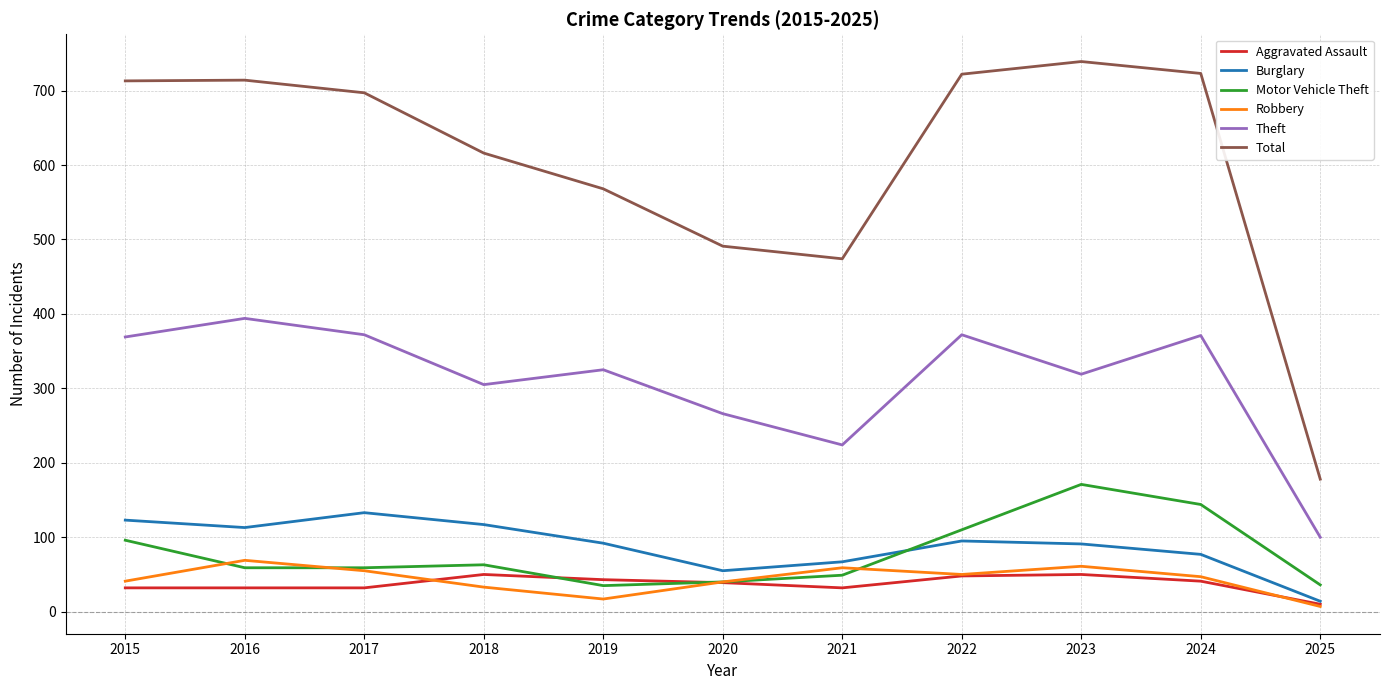

What is the total value across all series at 2015?

1374